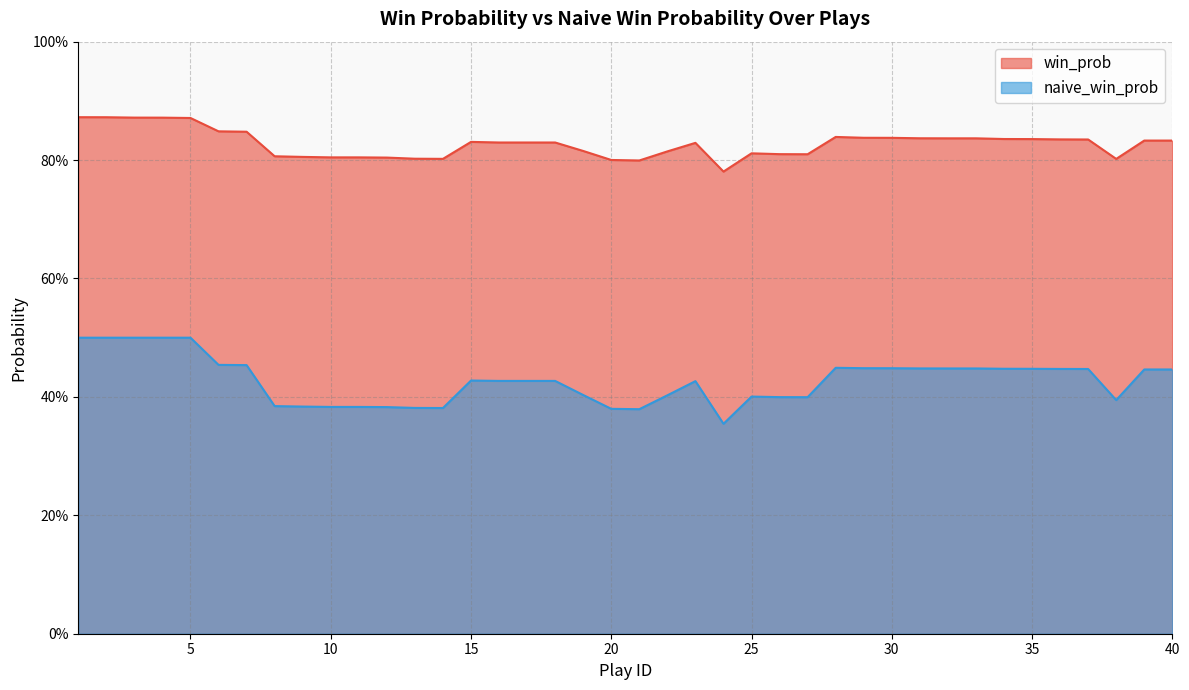

Reading left to right, extract all data points from this chart.

win_prob: 1=0.9	2=0.9	3=0.9	4=0.9	5=0.9	6=0.8	7=0.8	8=0.8	9=0.8	10=0.8	11=0.8	12=0.8	13=0.8	14=0.8	15=0.8	16=0.8	17=0.8	18=0.8	19=0.8	20=0.8	21=0.8	22=0.8	23=0.8	24=0.8	25=0.8	26=0.8	27=0.8	28=0.8	29=0.8	30=0.8	31=0.8	32=0.8	33=0.8	34=0.8	35=0.8	36=0.8	37=0.8	38=0.8	39=0.8	40=0.8
naive_win_prob: 1=0.5	2=0.5	3=0.5	4=0.5	5=0.5	6=0.5	7=0.5	8=0.4	9=0.4	10=0.4	11=0.4	12=0.4	13=0.4	14=0.4	15=0.4	16=0.4	17=0.4	18=0.4	19=0.4	20=0.4	21=0.4	22=0.4	23=0.4	24=0.4	25=0.4	26=0.4	27=0.4	28=0.4	29=0.4	30=0.4	31=0.4	32=0.4	33=0.4	34=0.4	35=0.4	36=0.4	37=0.4	38=0.4	39=0.4	40=0.4